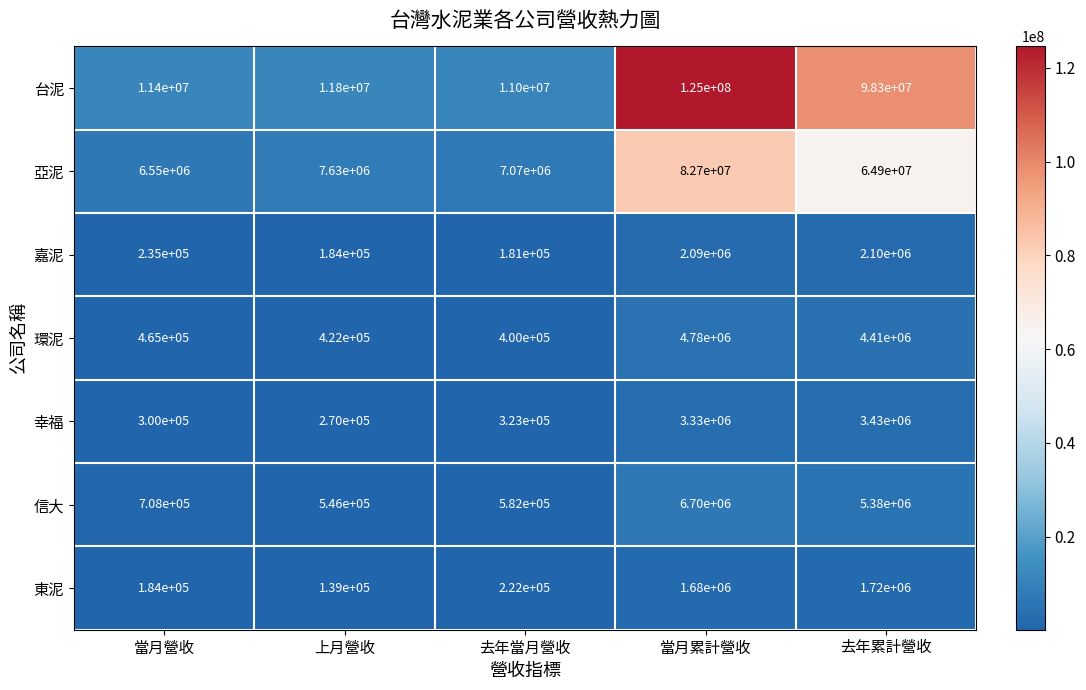

Which series changed the most between 當月營收 and 去年當月營收?

亞泥